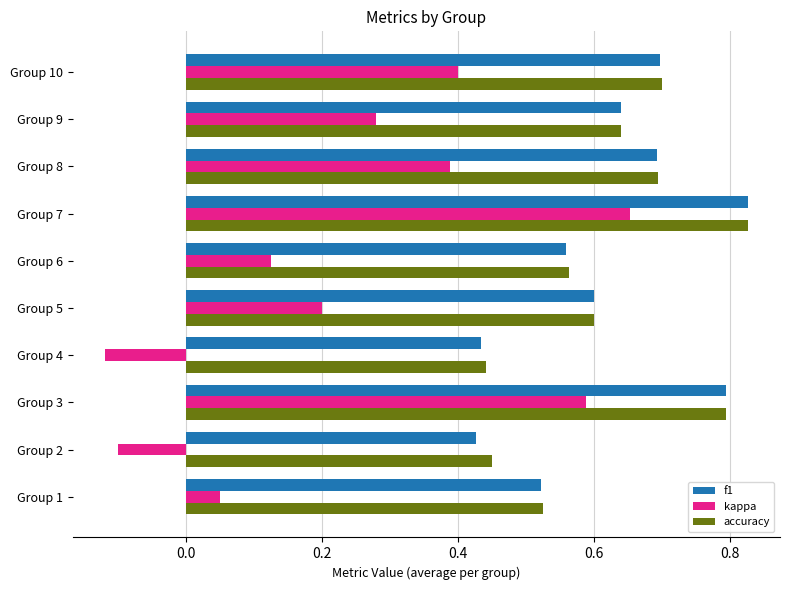

Is the value of kappa at Group 3 greater than the value of f1 at Group 4?

Yes